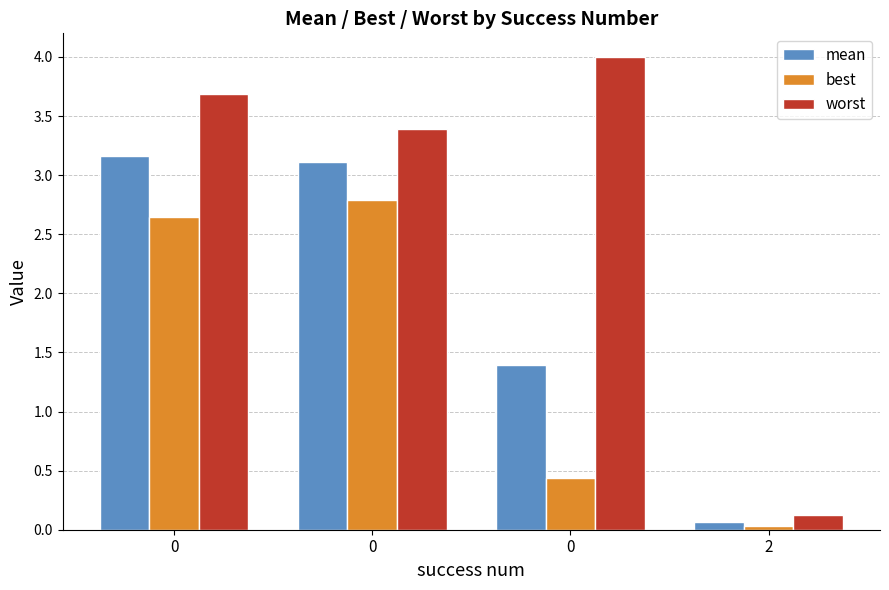

What is the sum of the best values at 0 and 2?

2.8